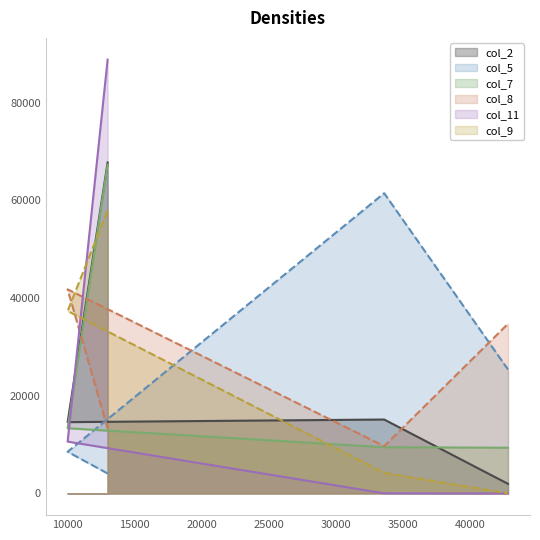

What is the label of the 4th point from the left?

42845